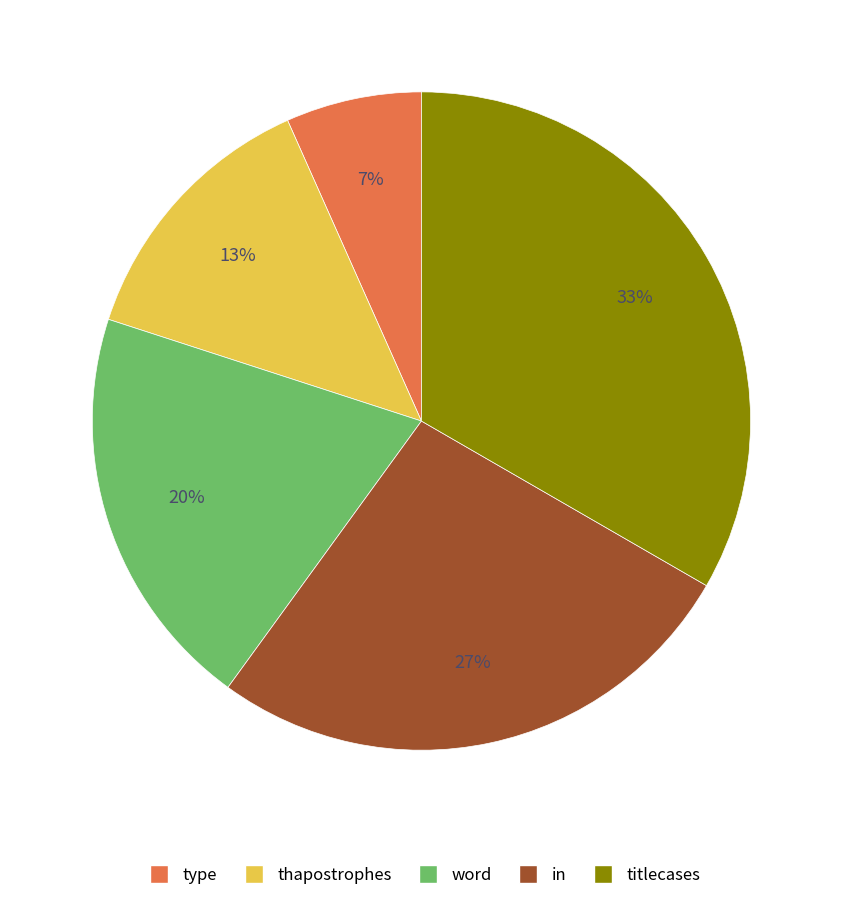

Between in and thapostrophes, which is larger?

in